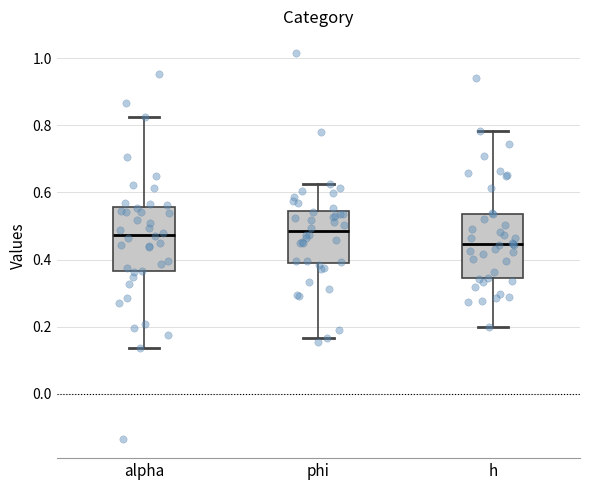

Where is the upper edge of the box for phi on the y-axis? The values are not printed on the chart, so give them approximately, as read against the axis.

0.54